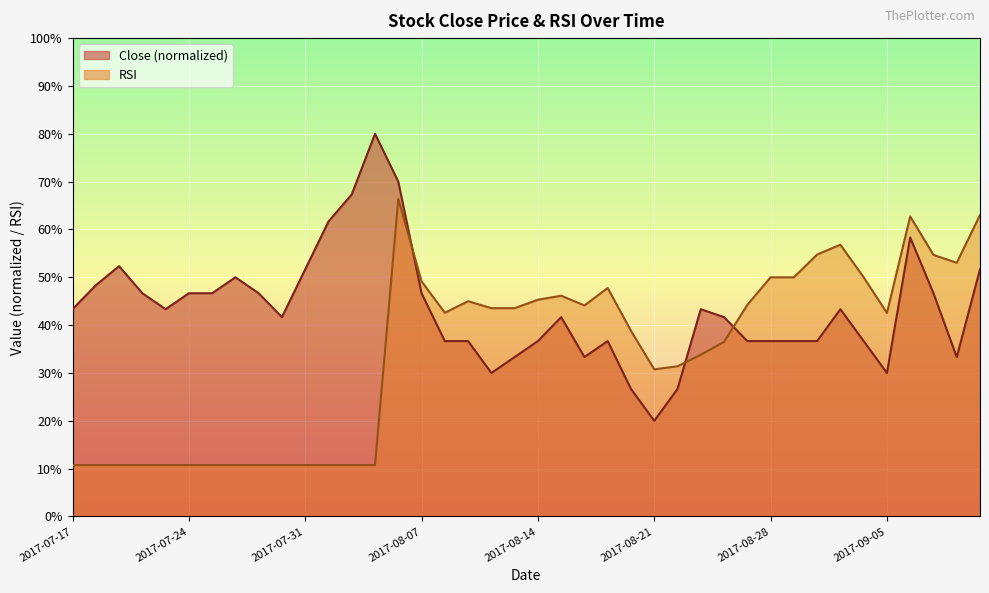

True or false: RSI has more than 1 points higher than both neighbors.

True